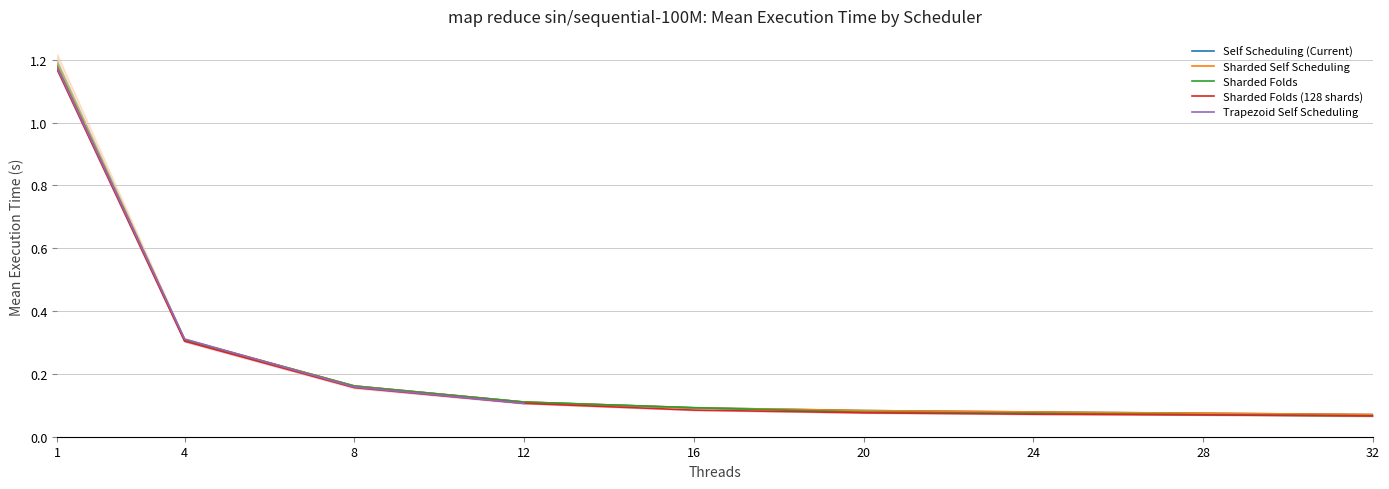

True or false: Self Scheduling (Current) has a value of 2.1 at 1.

False